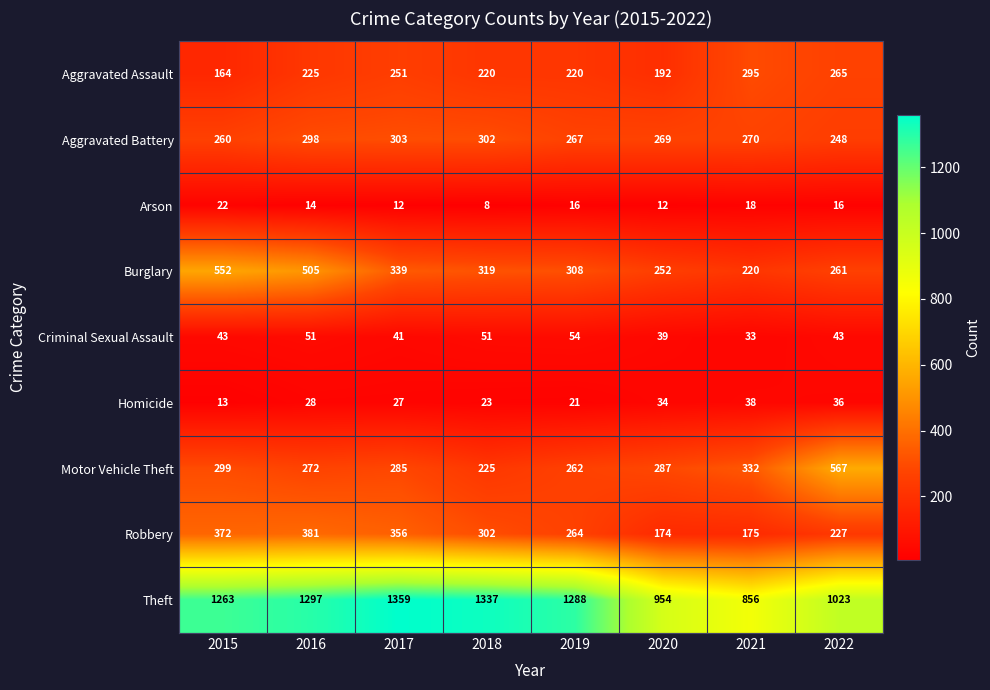

At which category is the sum across all series the highest?

2016